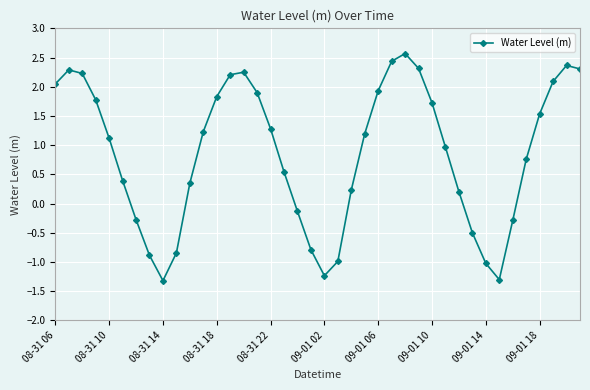

What is the value of the 38th point from the left?

2.1